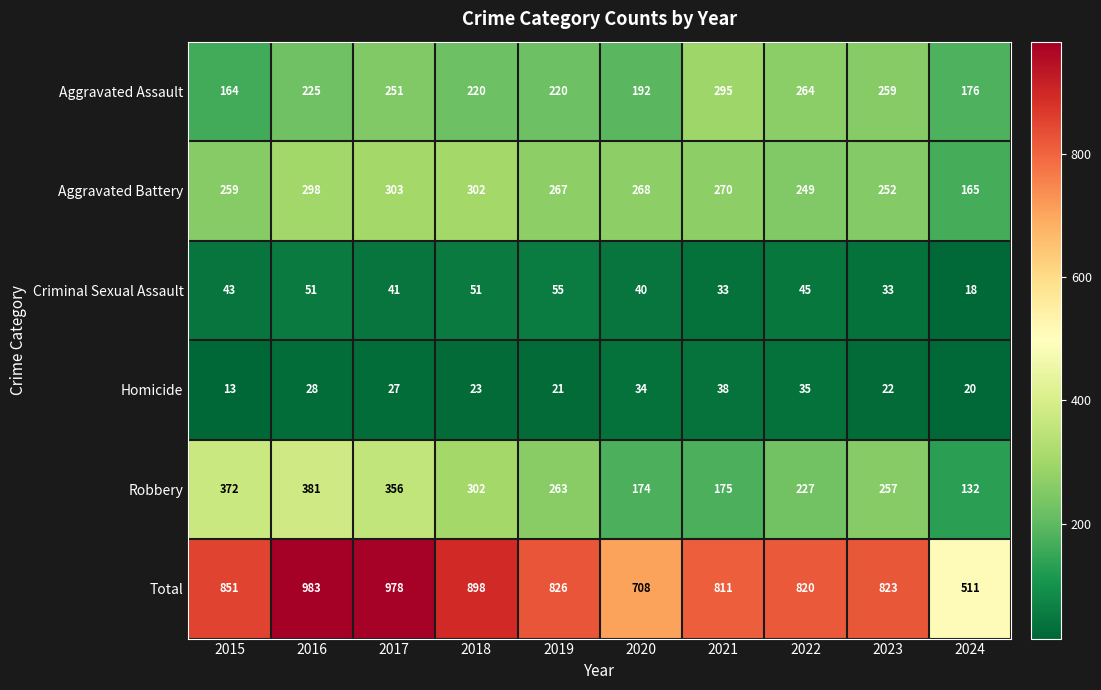

The value of Aggravated Battery at 2024 is 267. True or false?

False